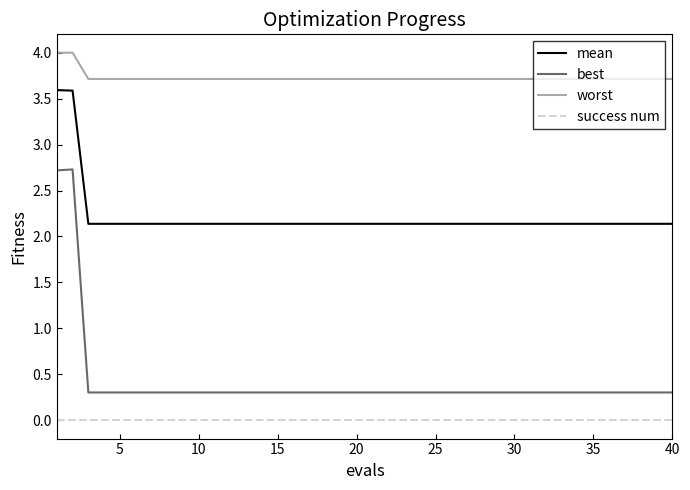

True or false: mean and best intersect in this chart.

False